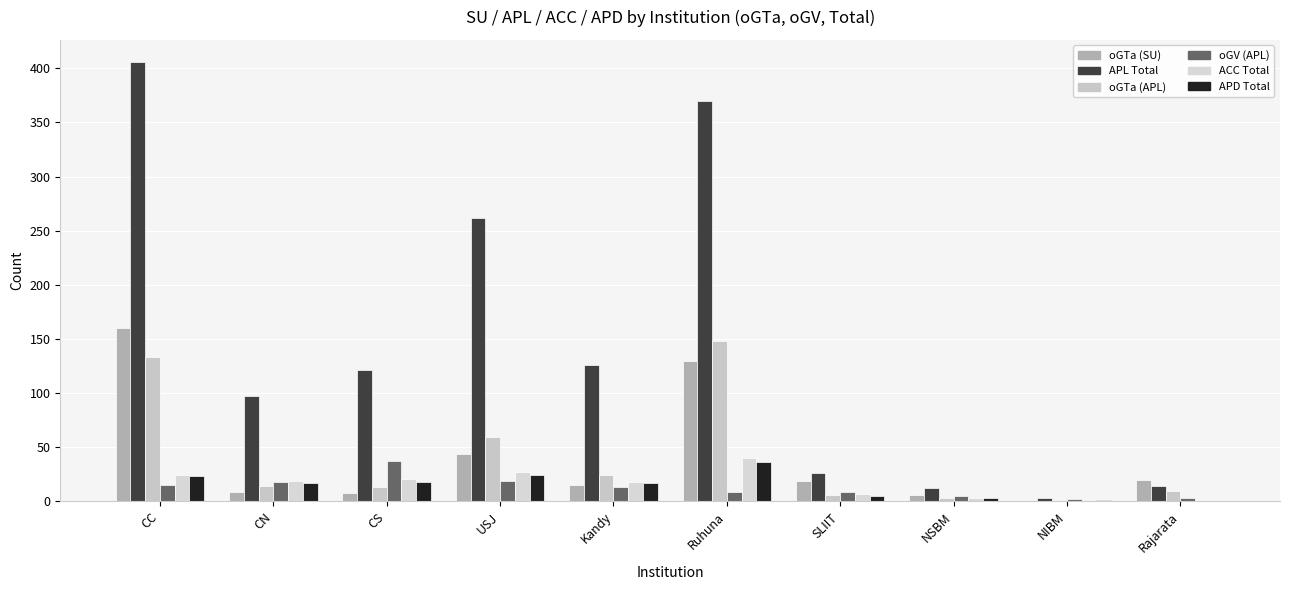

How many data points does each series have?

10